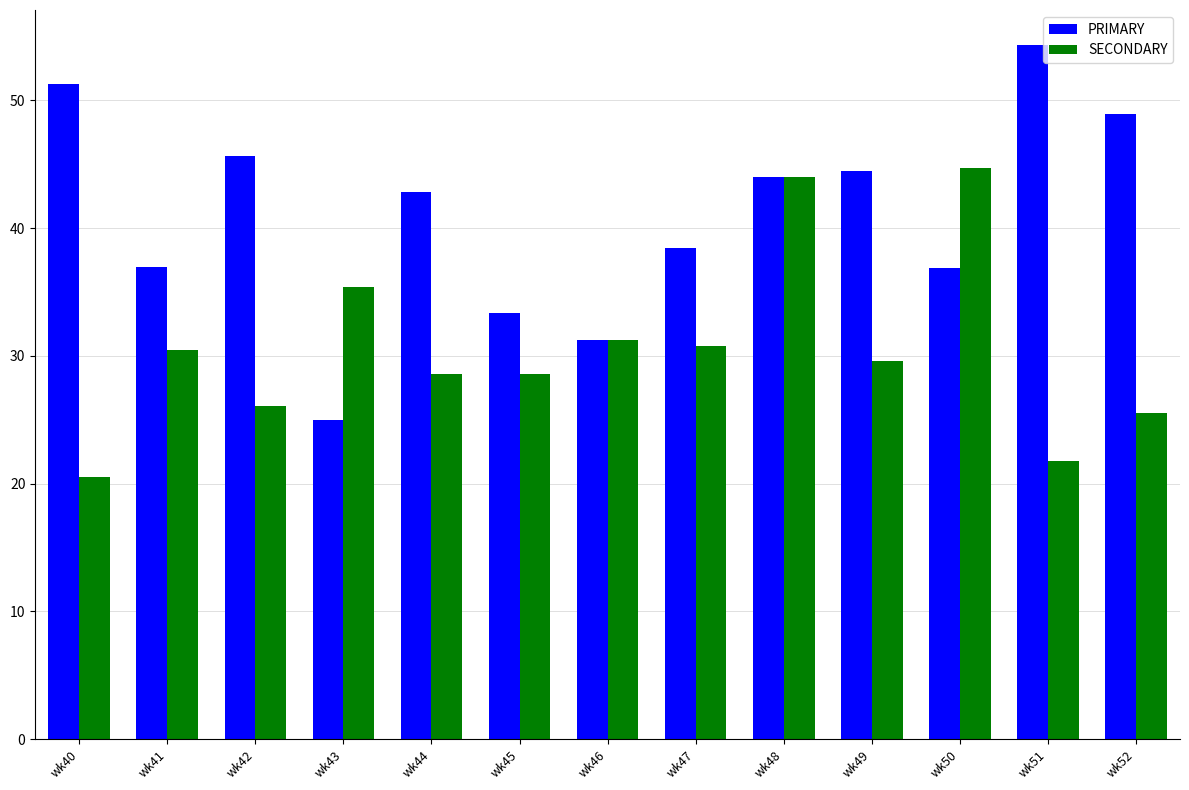

At which label does PRIMARY first exceed 42?

wk40